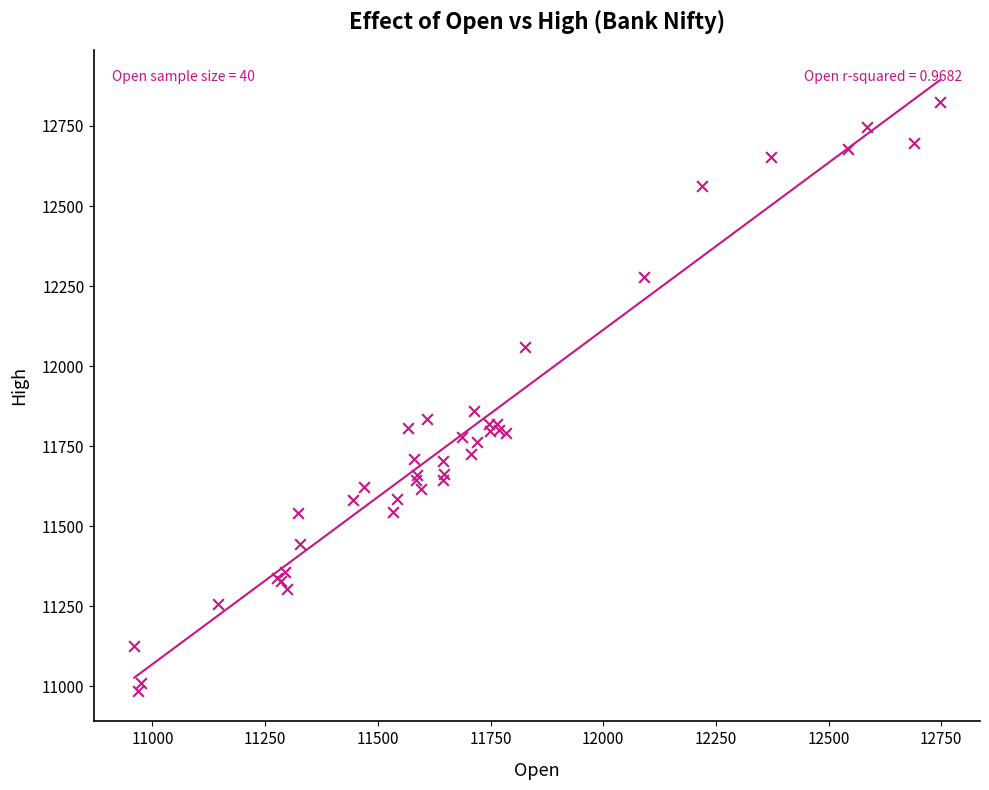

What Y value in the scatter plot is closest to 11905?

11861.1